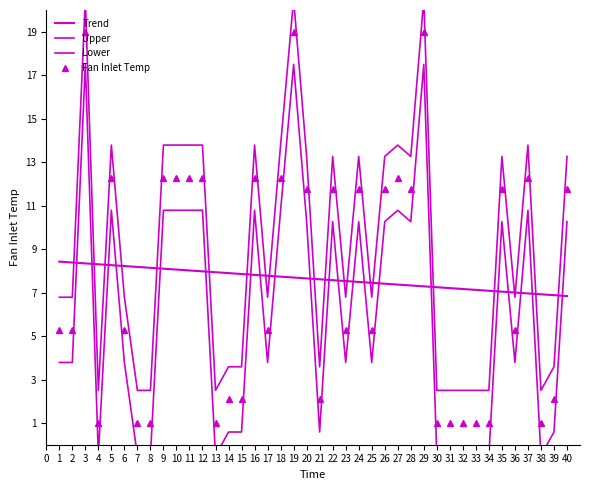

True or false: Upper and Fan Inlet Temp cross at least once.

False